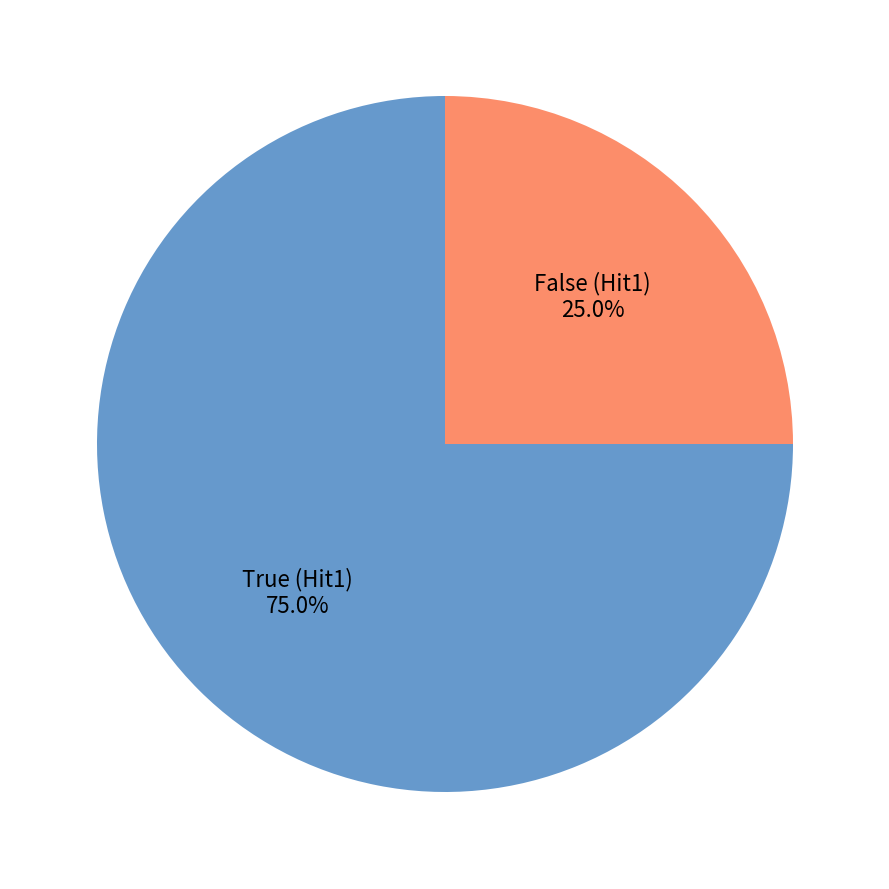

Rank the categories by value from lowest to highest.

False (Hit1), True (Hit1)